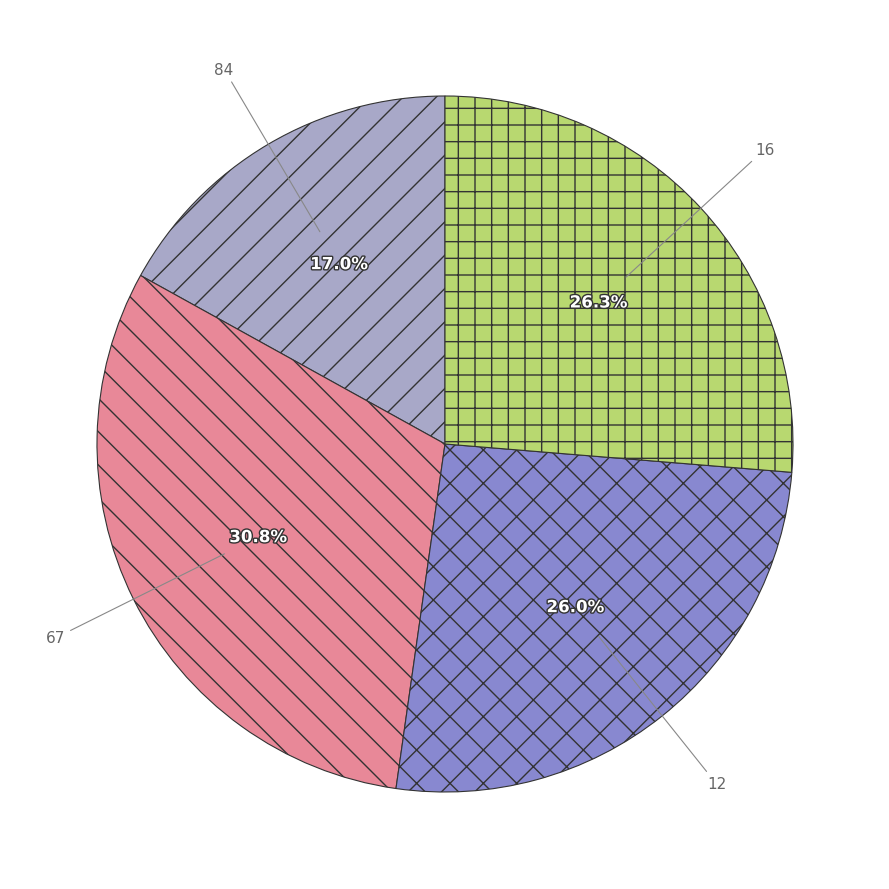

Is there any slice that represents more than half of the pie?

No